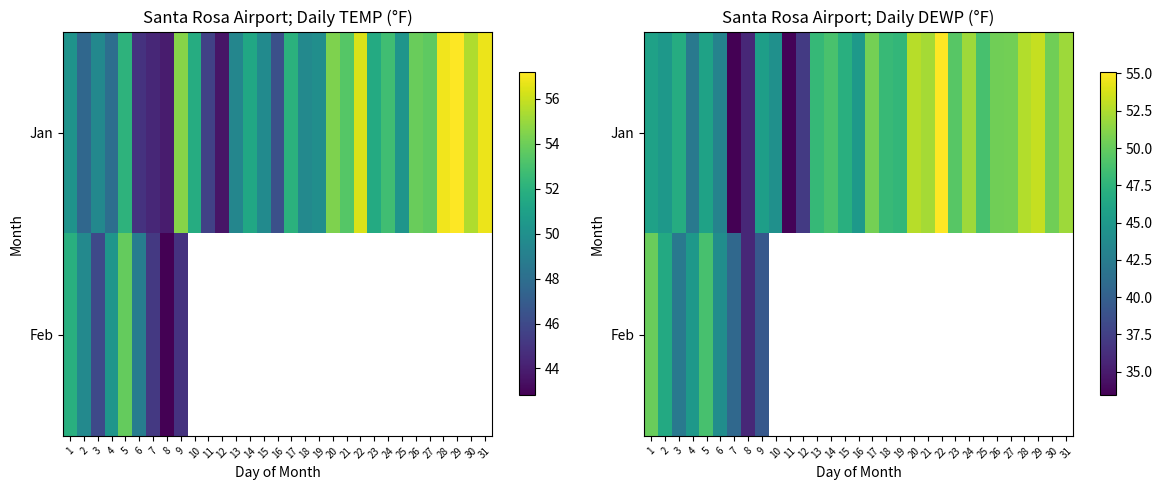

Which has a higher value, 23 or 5?

23